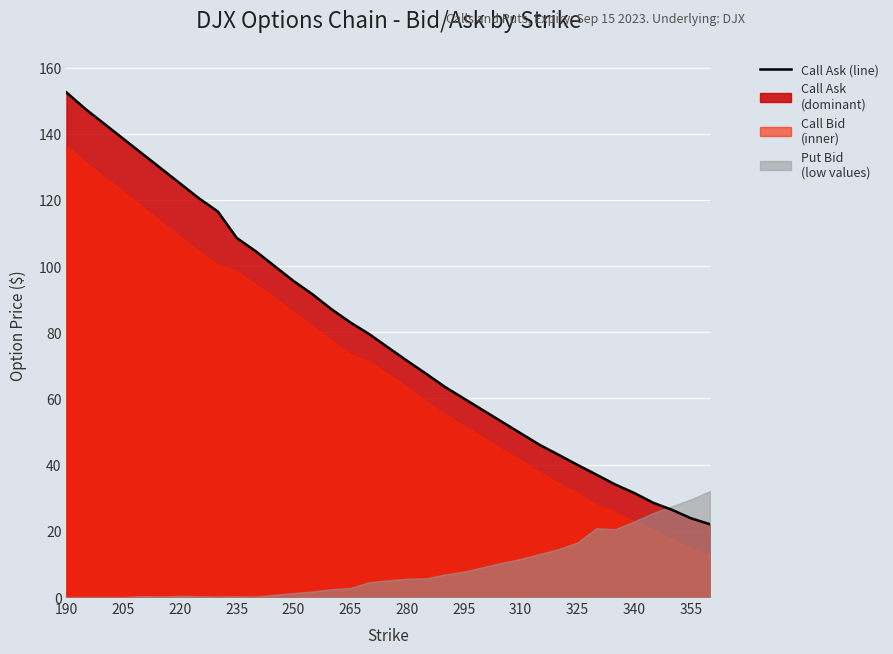

What is the difference between the second highest and second lowest values?

123.7